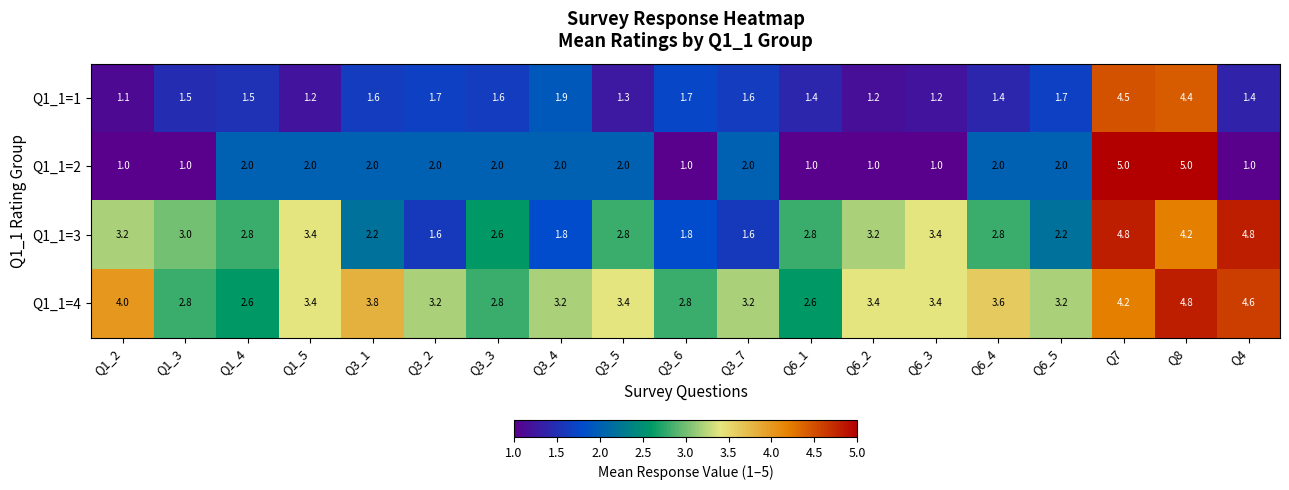

At Q3_6, list the series in order from largest to smallest.

Q1_1=4, Q1_1=3, Q1_1=1, Q1_1=2